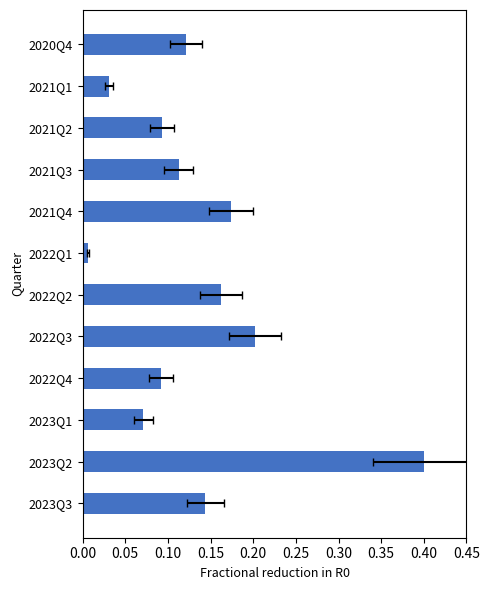

Reading left to right, transcribe all the data shown in this chart.

0.1	0.4	0.1	0.1	0.2	0.2	0.0	0.2	0.1	0.1	0.0	0.1